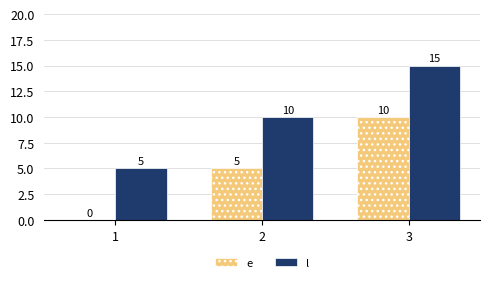

What is the sum of all l values?

30